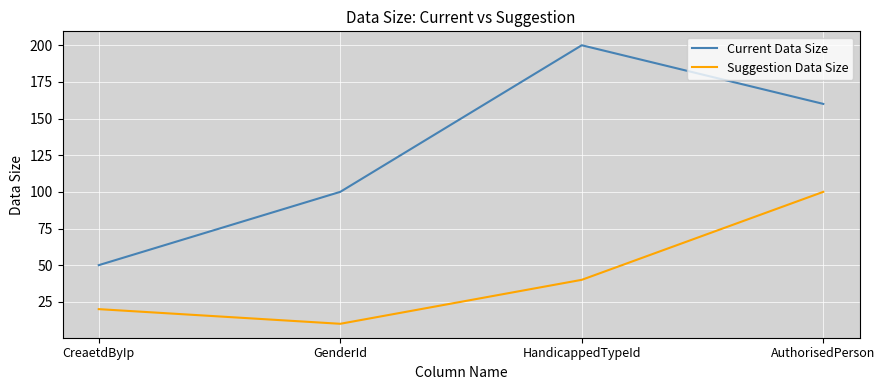

At which category is the sum across all series the highest?

AuthorisedPerson